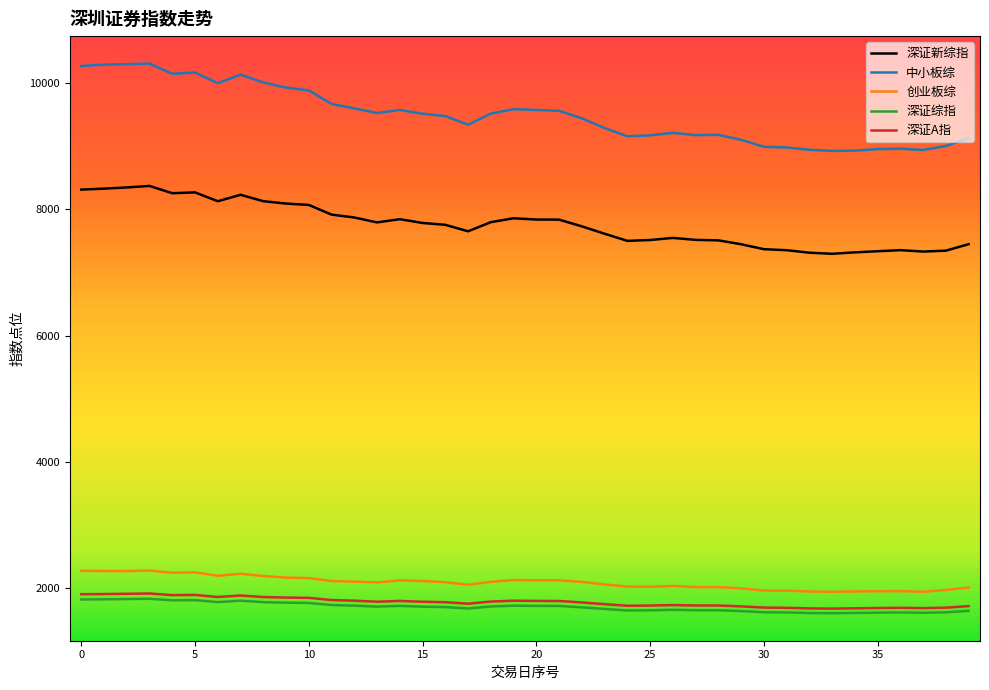

What is the greatest value displayed?

10315.3